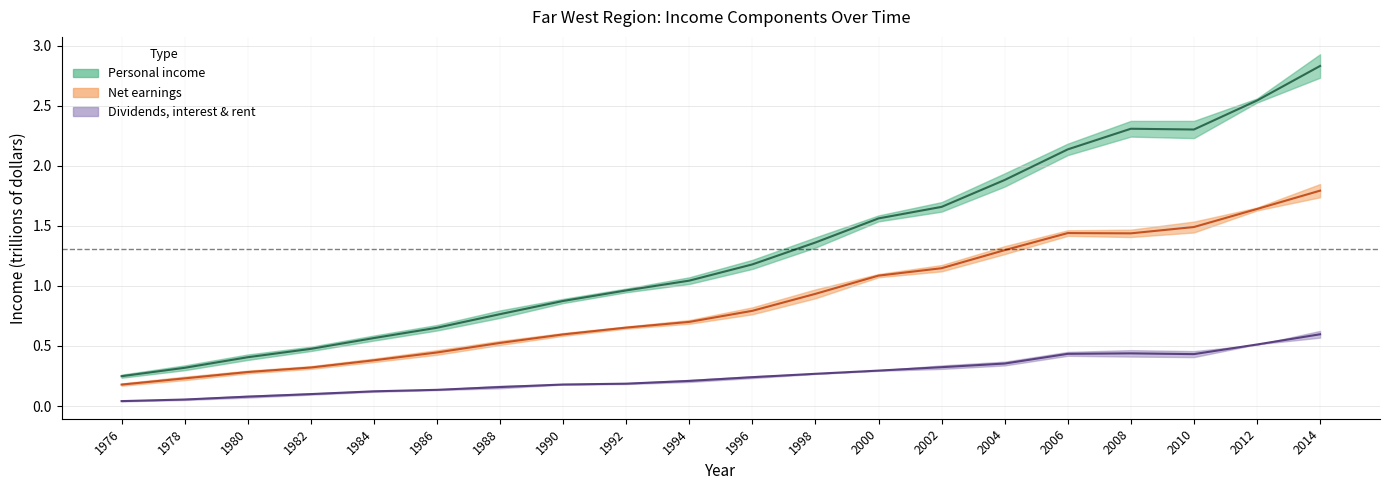

Count the number of categories in the chart.

20